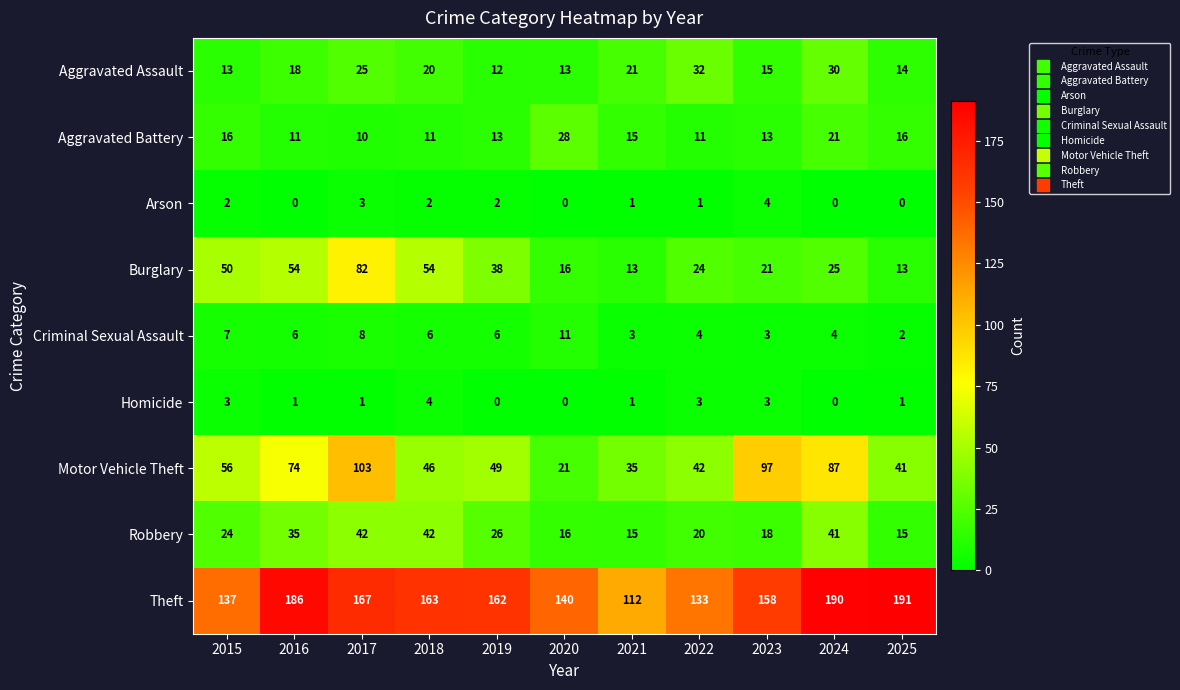

List the labels in order of Motor Vehicle Theft value, largest first.

2017, 2023, 2024, 2016, 2015, 2019, 2018, 2022, 2025, 2021, 2020